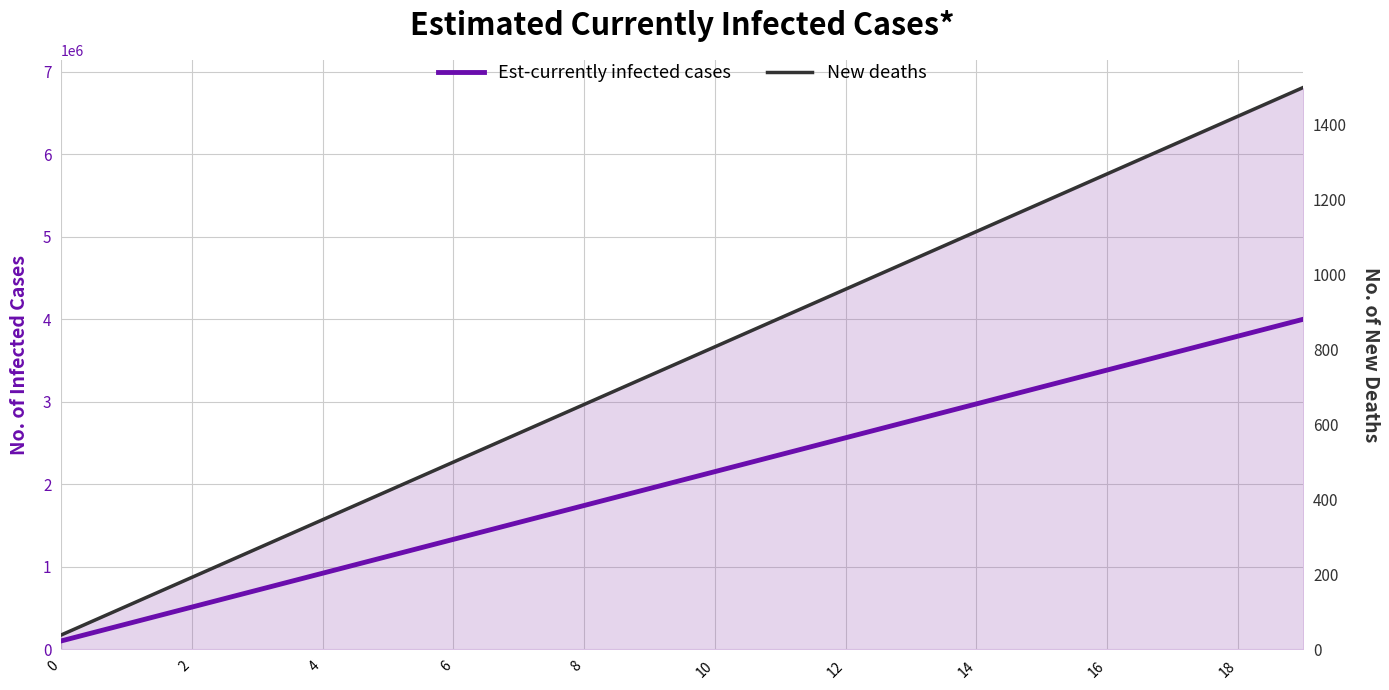

What is the total value across all series at 0?

102602.6